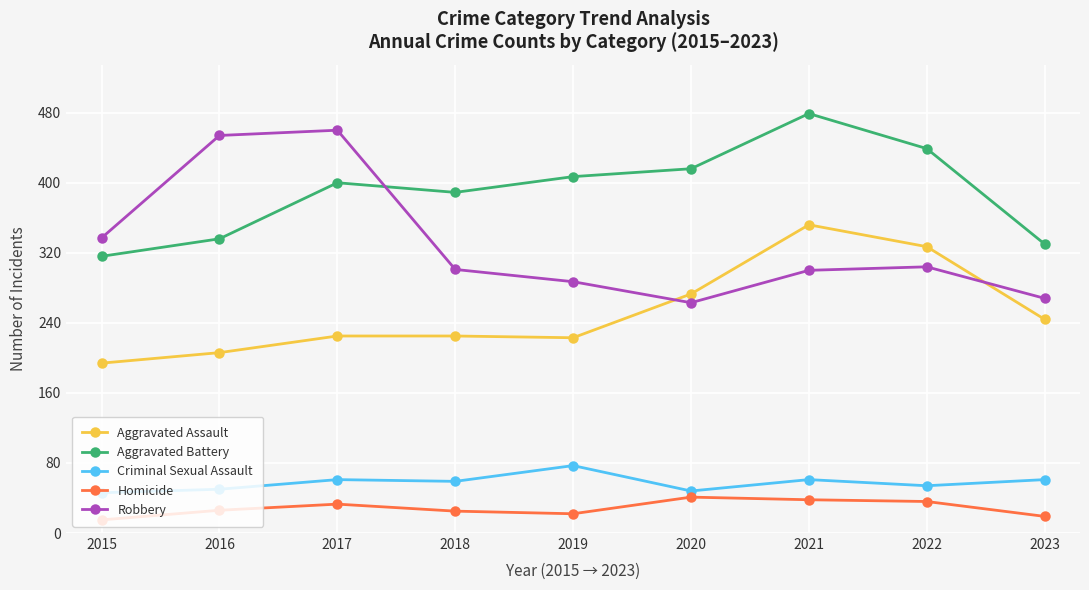

True or false: Aggravated Battery has a value of 330 at 2023.

True